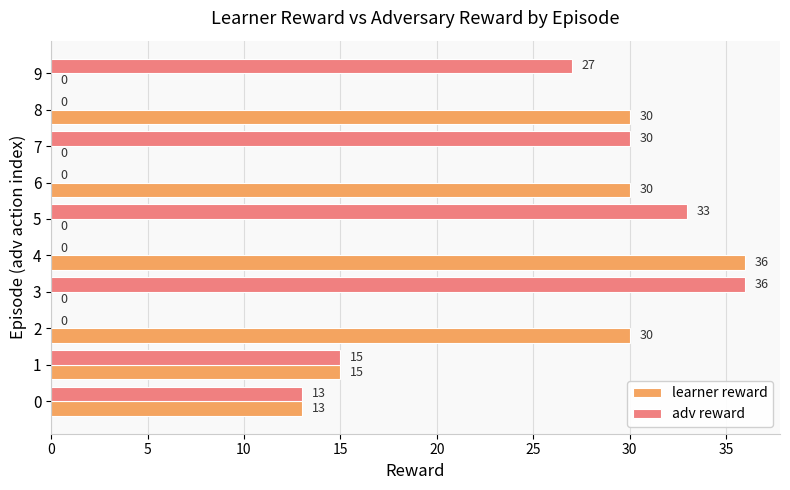

At which label does adv reward reach its peak?

3